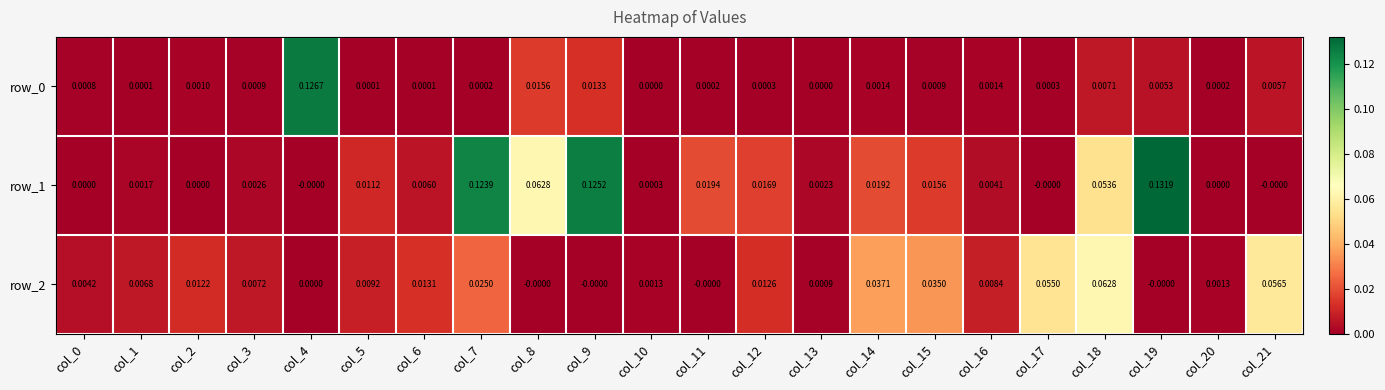

What is the sum of the row_1 values at col_7 and col_19?

0.3